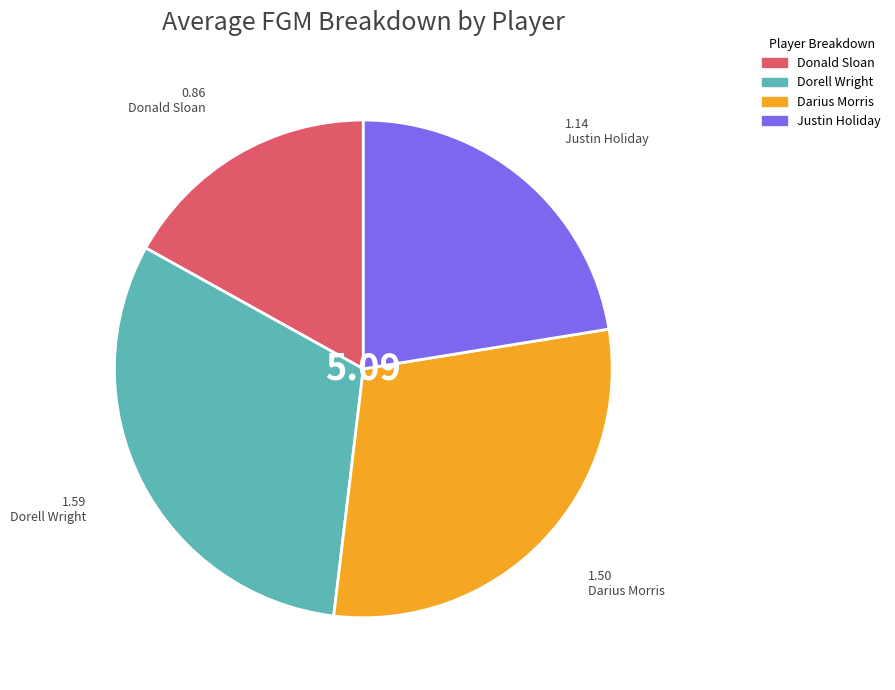

The Justin Holiday slice represents 17% of the pie. True or false?

False